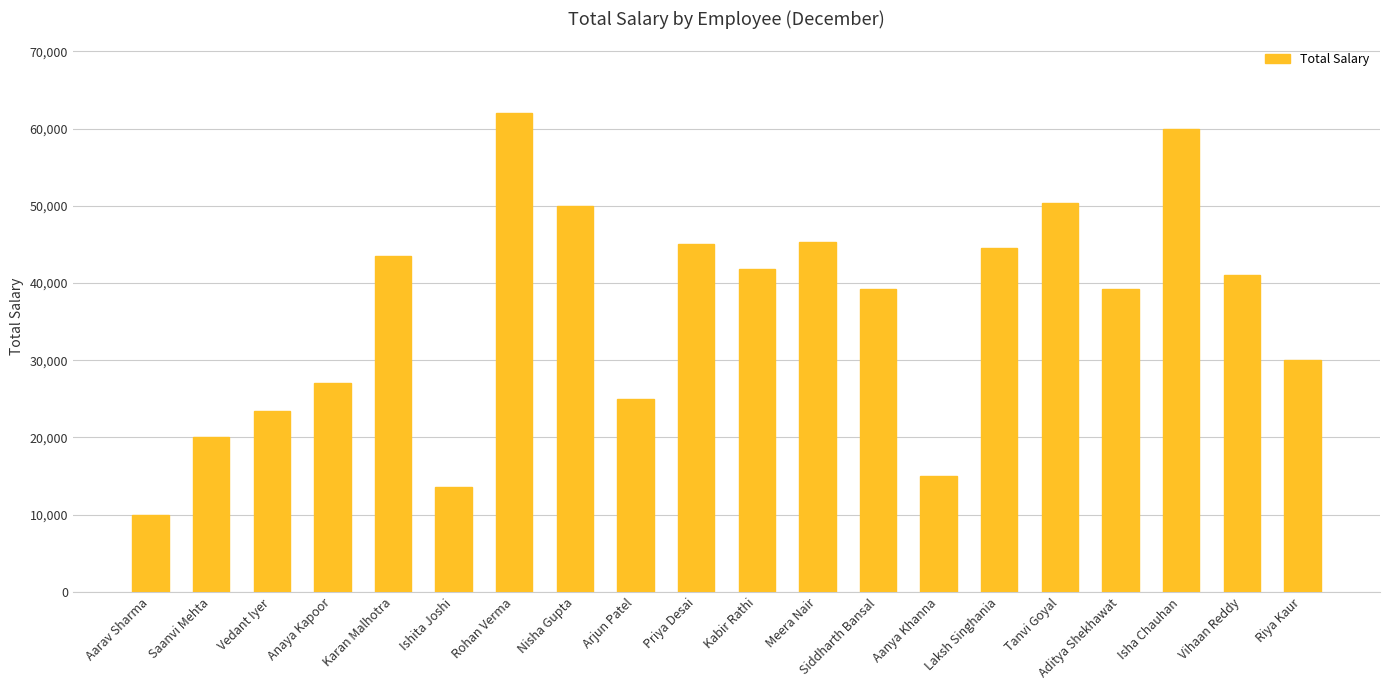

The chart shows a value of 43548.4 at Karan Malhotra. True or false?

True